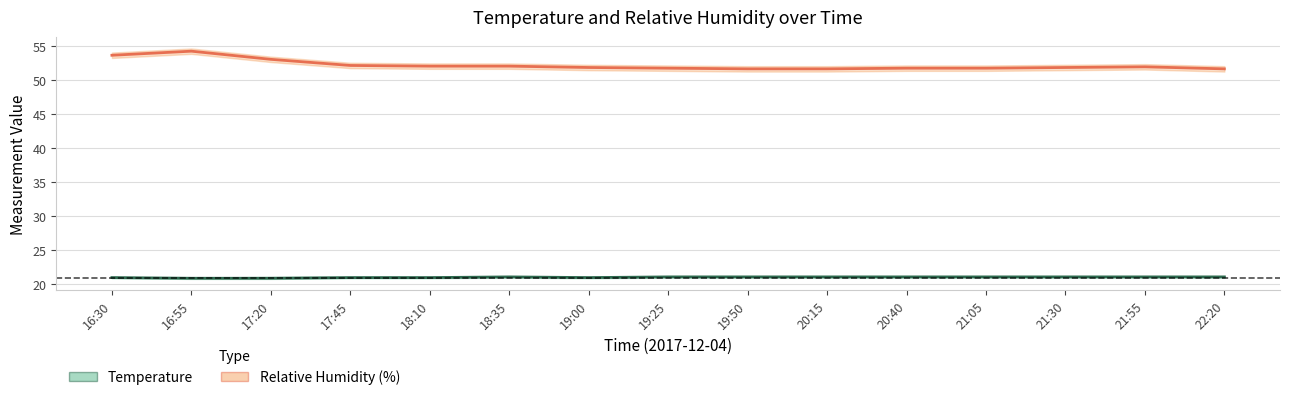

How many lines are shown in the chart?

2